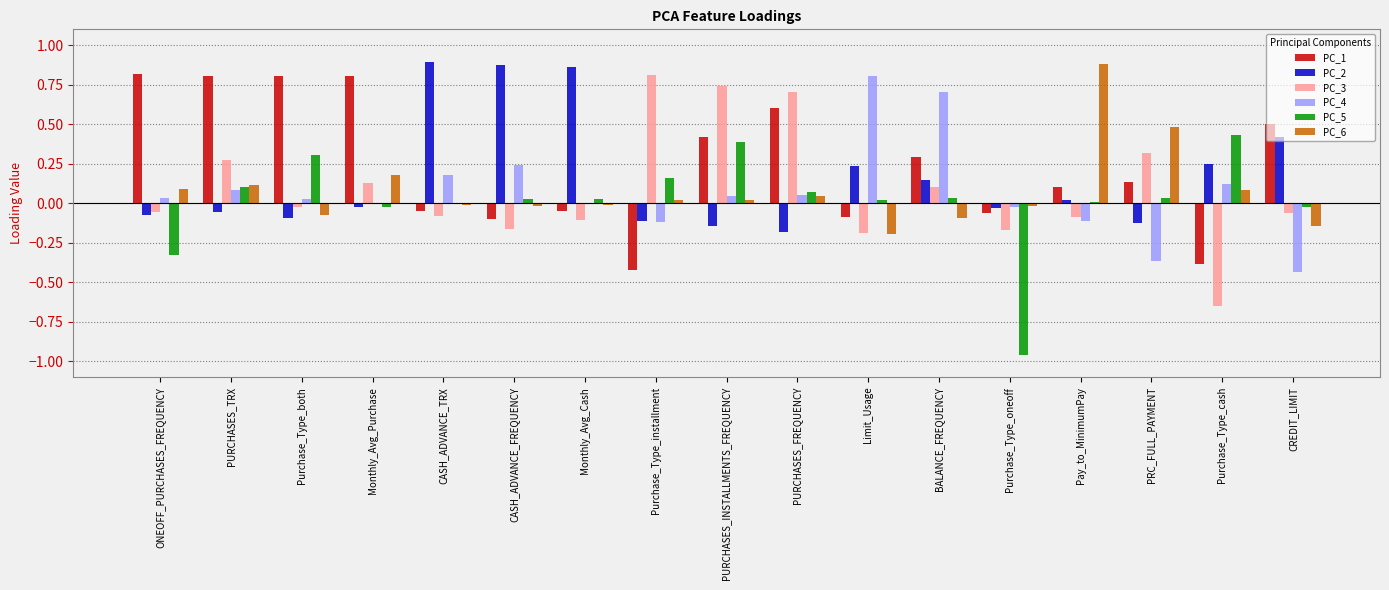

The value of PC_1 at PURCHASES_INSTALLMENTS_FREQUENCY is 0.7. True or false?

False